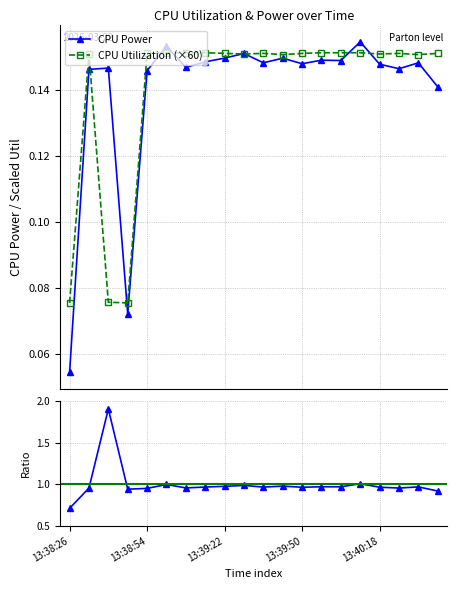

In CPU Utilization, how many points are lower than both neighbors (excluding endpoints)?

5